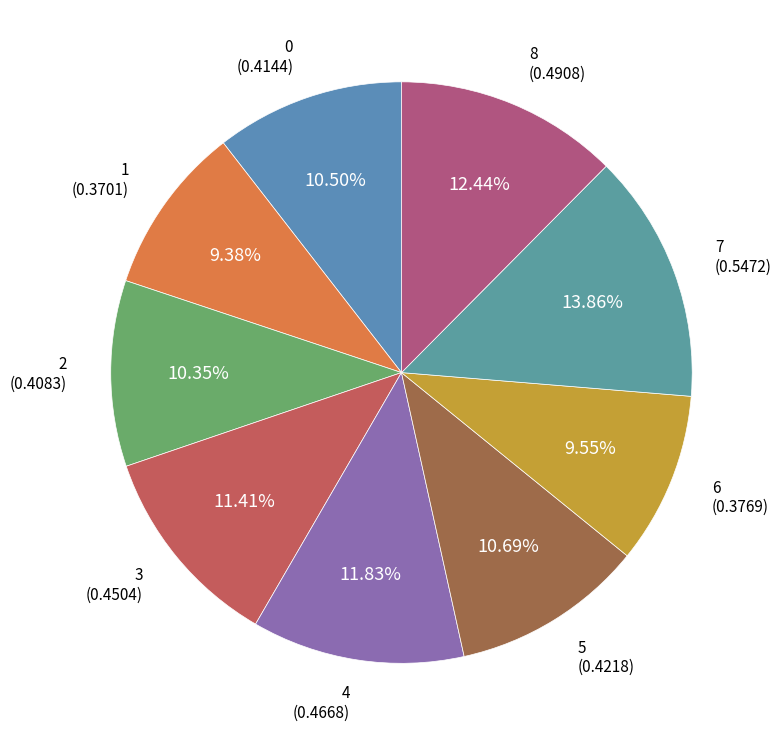

Count the number of slices in the pie.

9